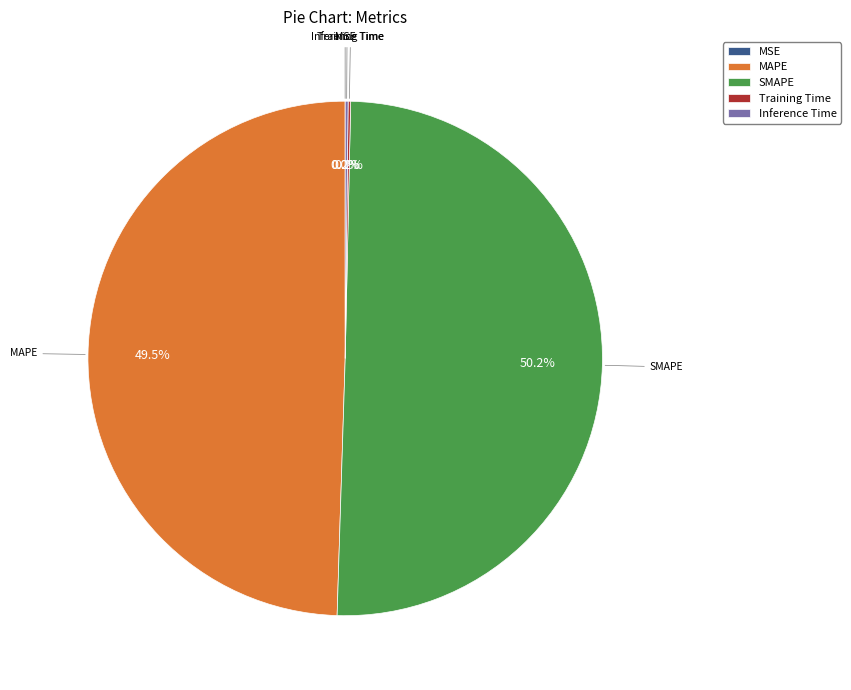

Combined, do SMAPE and MAPE account for over 50%?

Yes